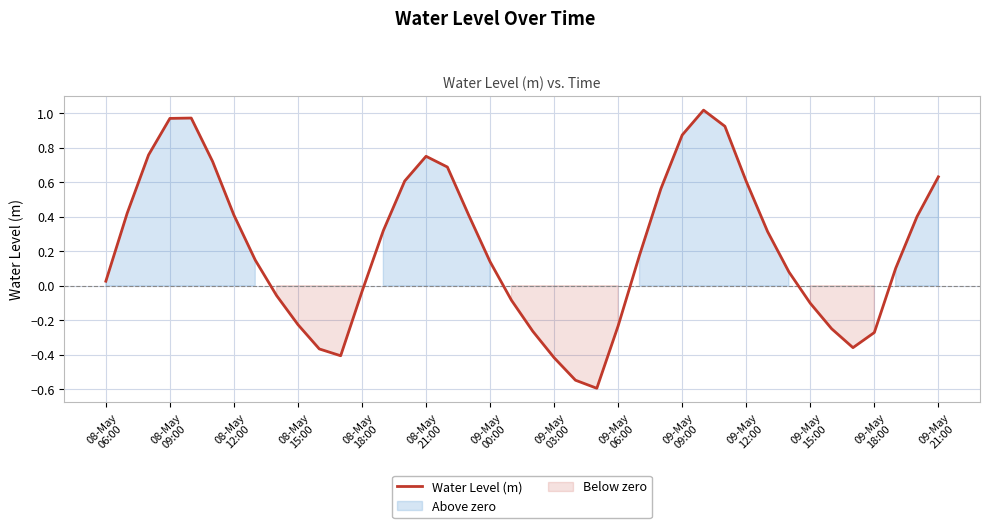

How many points are lower than both their immediate neighbors (excluding endpoints)?

3